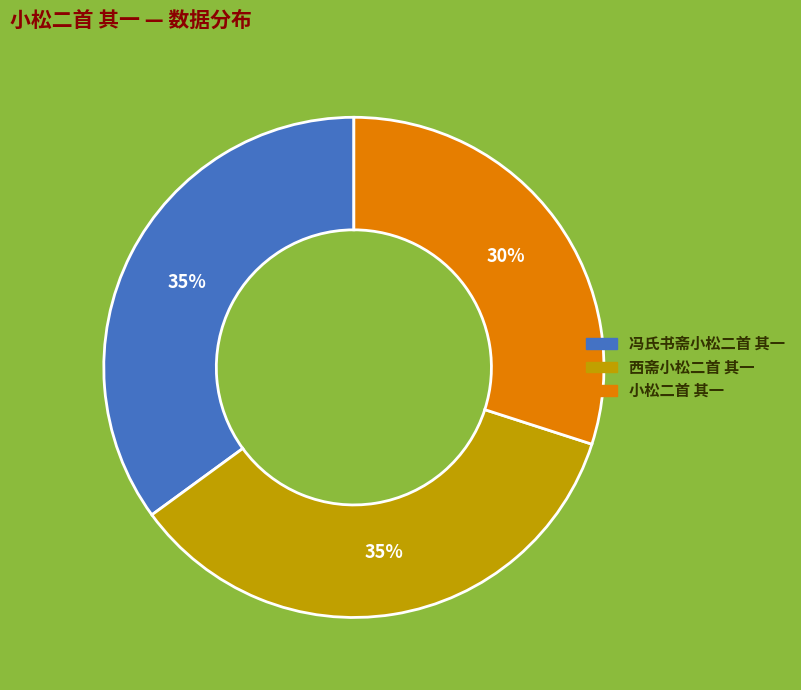

Combined, do 冯氏书斋小松二首 其一 and 小松二首 其一 account for over 50%?

Yes